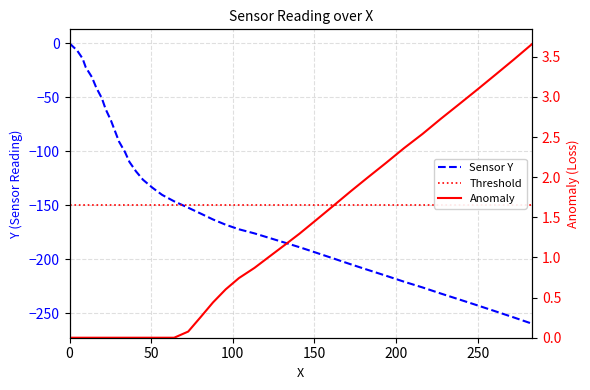

What is the sum of all values?

-5834.5